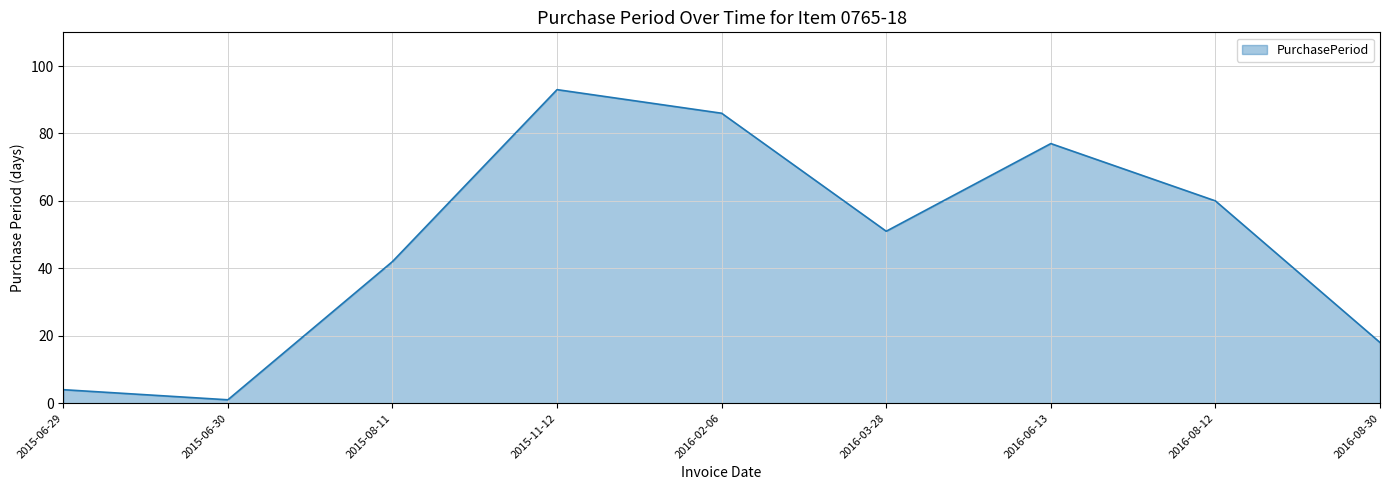

Read the value at 2016-08-30, to the nearest 10.

20